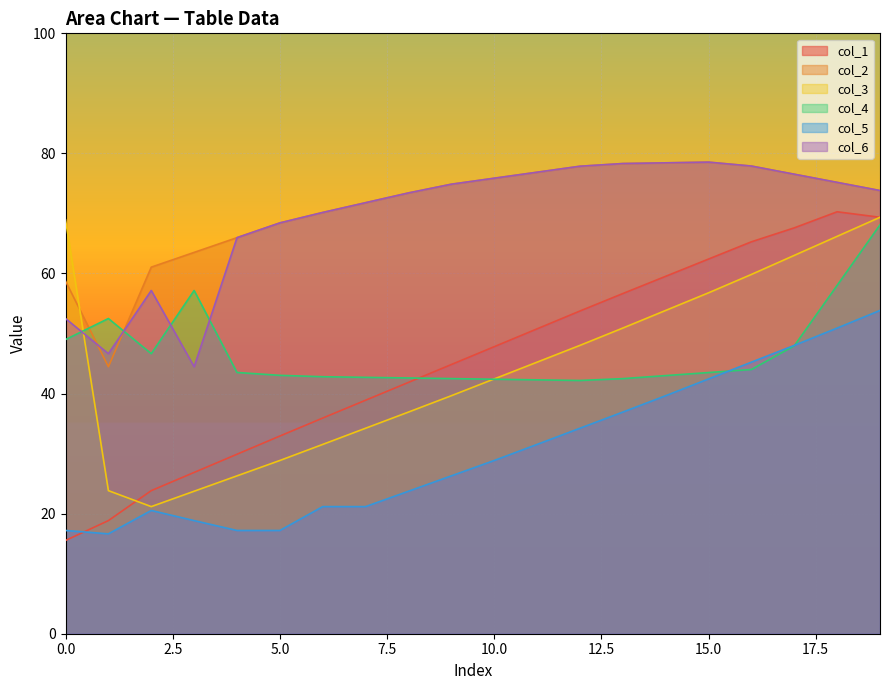

The value of col_6 at 0 is 52.5. True or false?

True